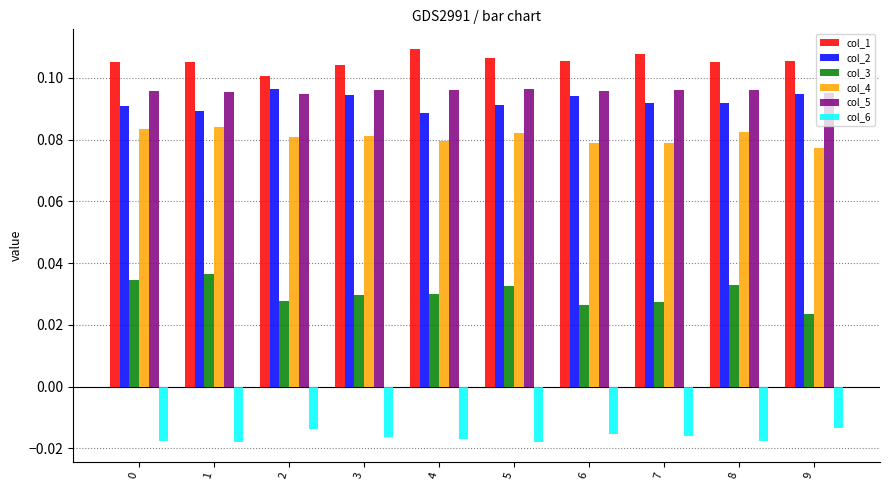

How many col_1 values are between 0 and 1?

10